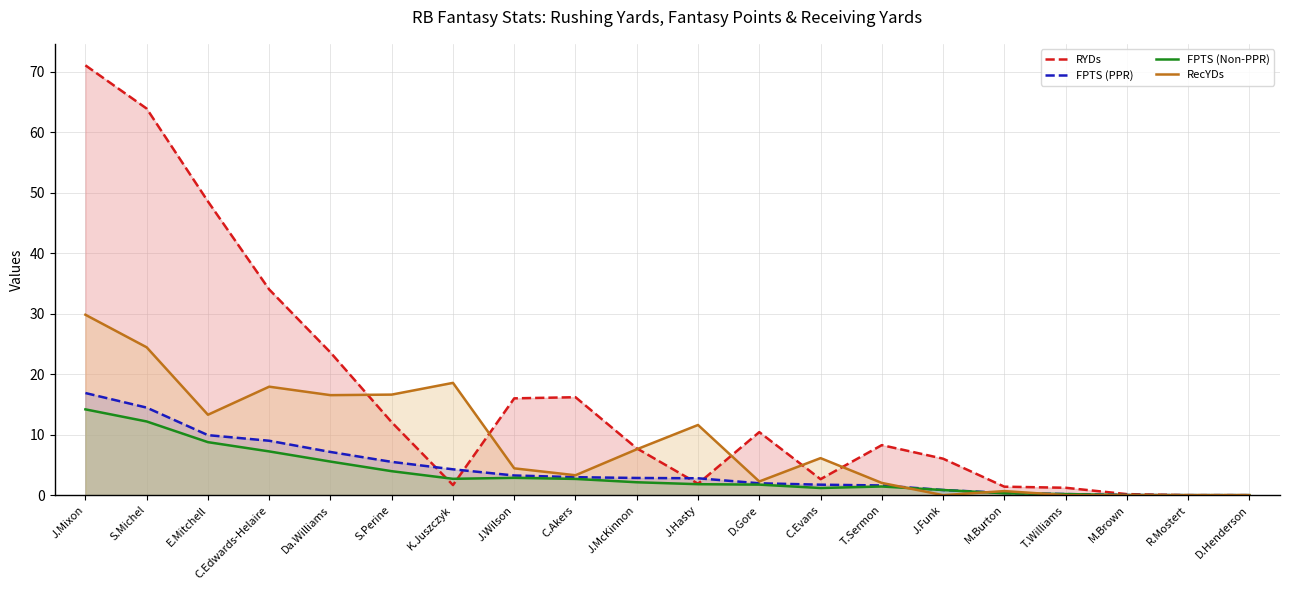

What position from the left is T.Williams?

17